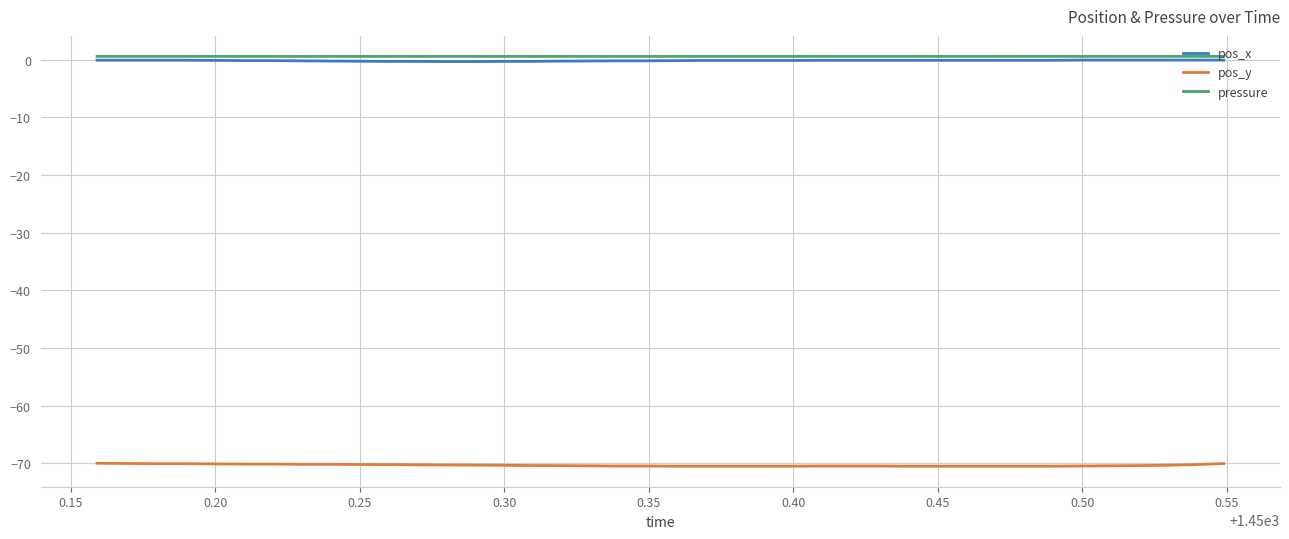

True or false: pos_y and pos_x cross at least once.

False